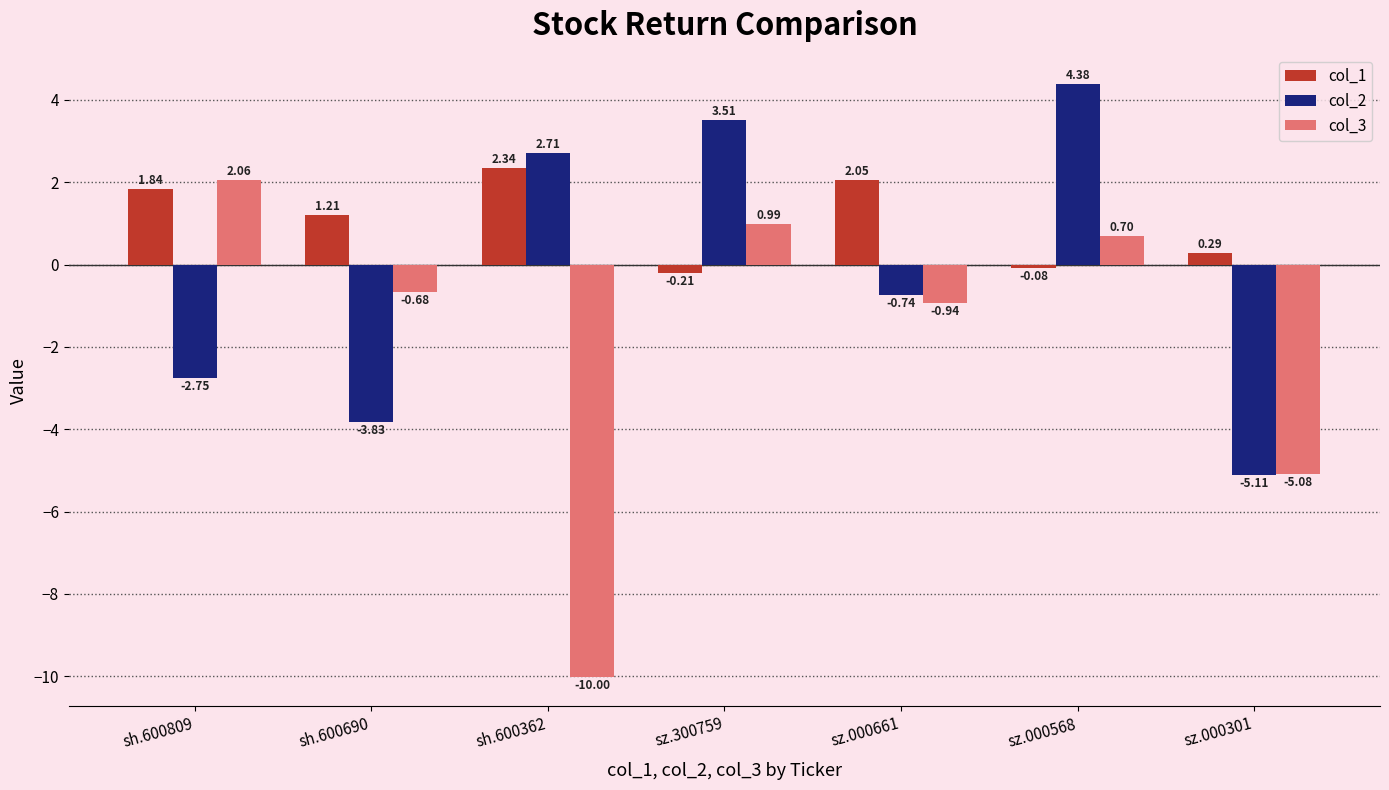

How many bars are there in each group?

3